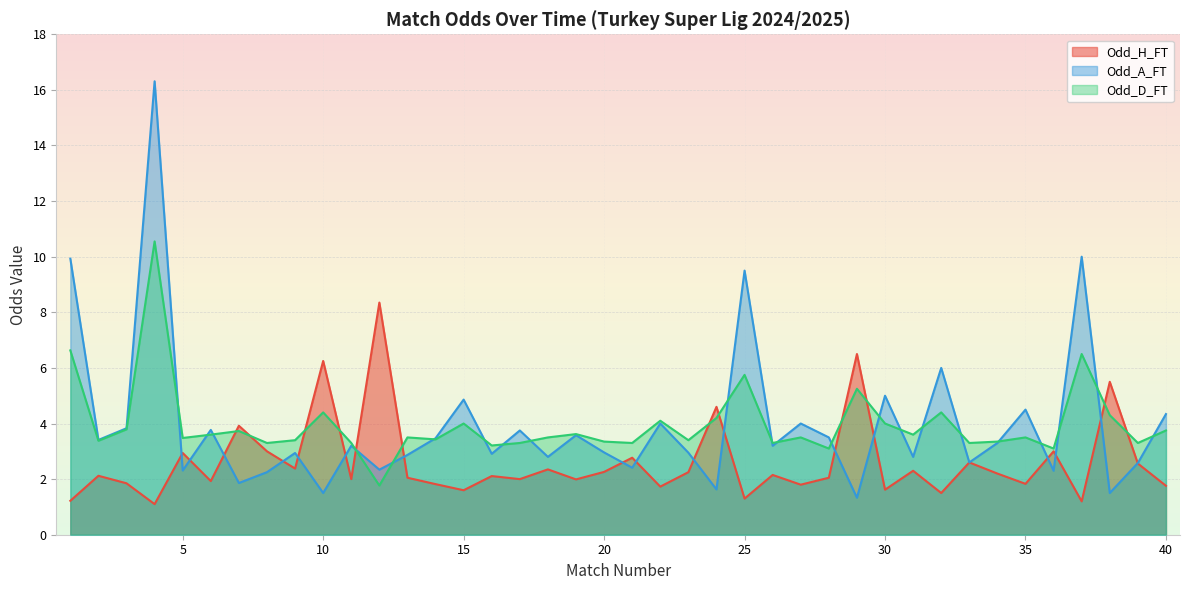

What is the sum of all Odd_D_FT values?

158.2